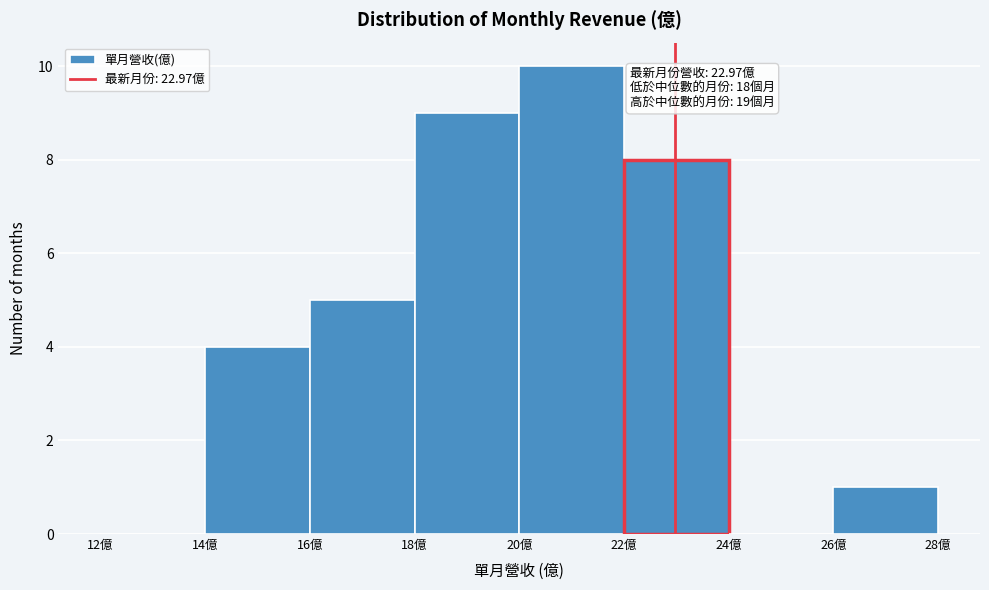

Which range on the x-axis has the tallest bar?

20 to 22